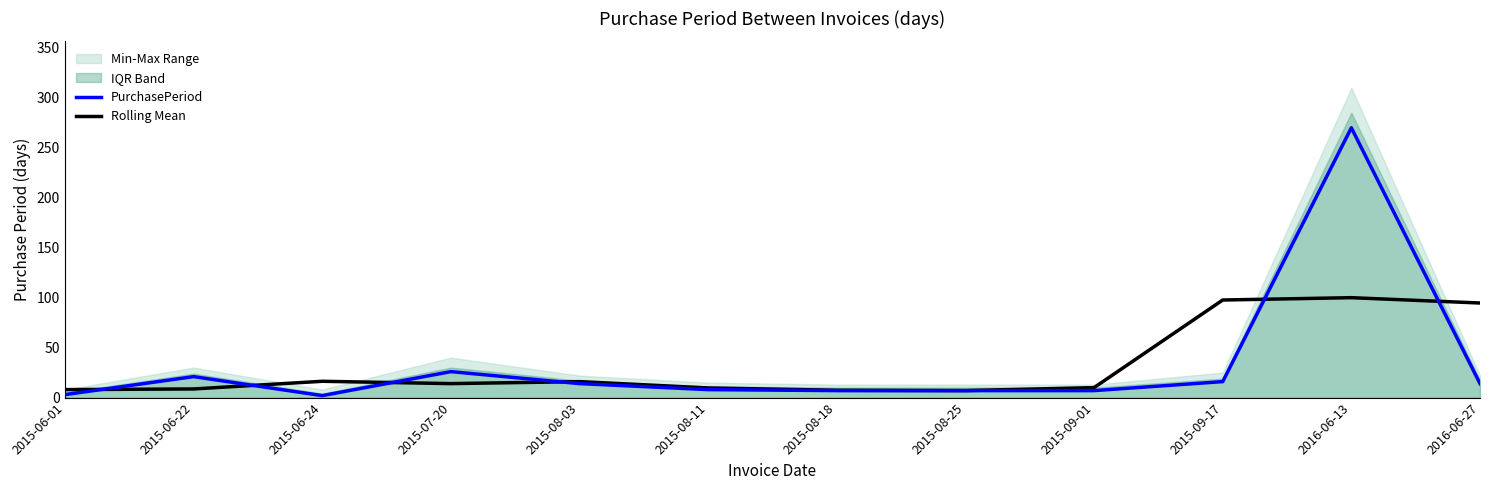

What is the value of the PurchasePeriod point at the 12th from the left?

14.0